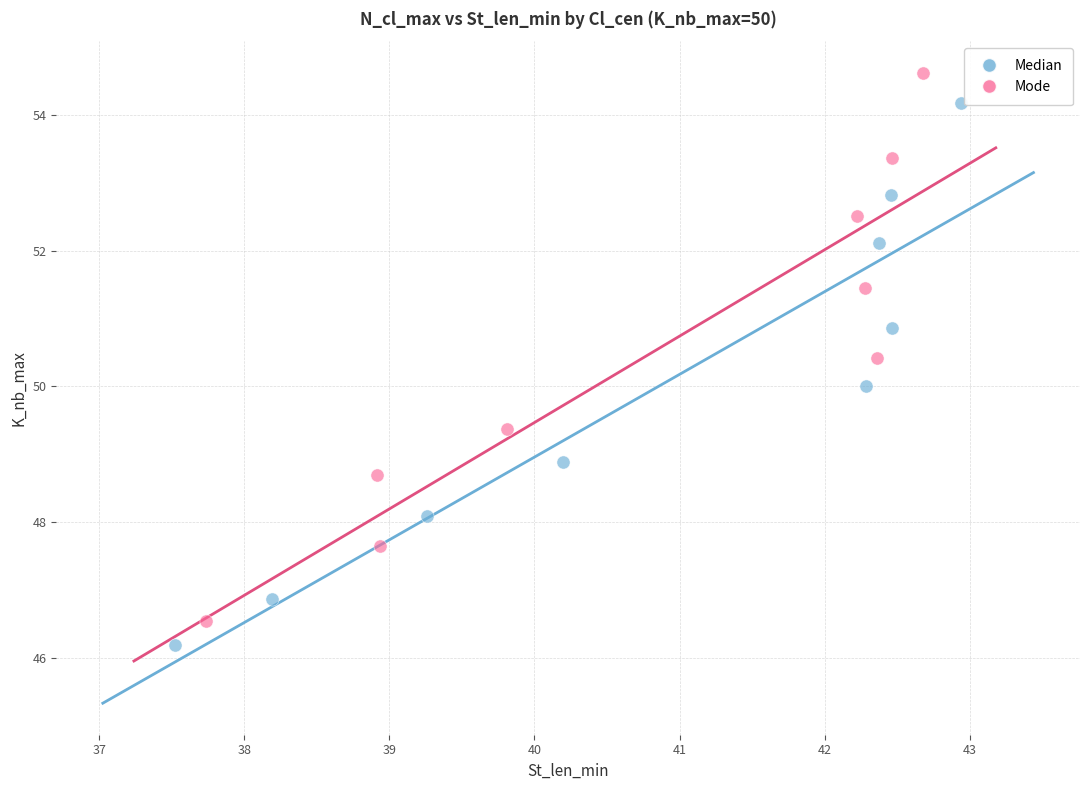

Which series has the widest spread of Y values?

Mode